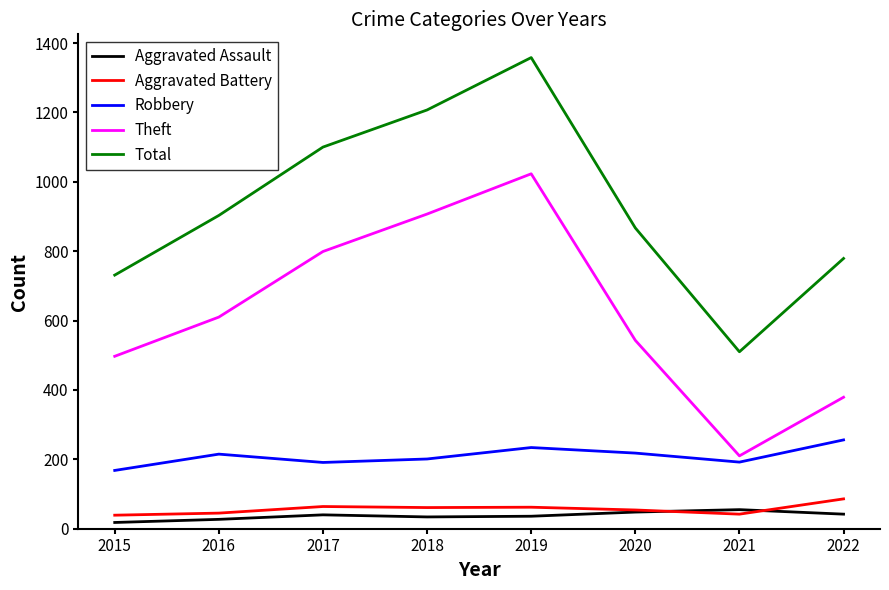

What is the sum of all Total values?

7455